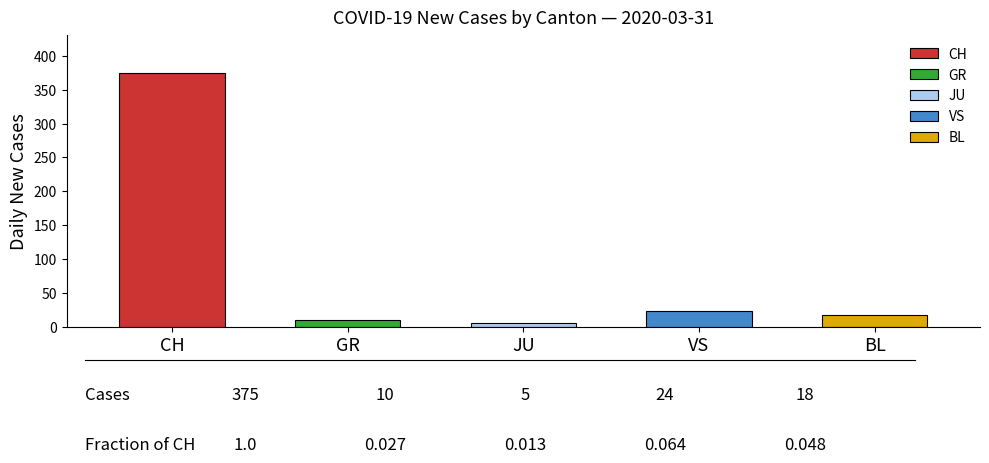

Which label corresponds to the largest value in the chart?

CH